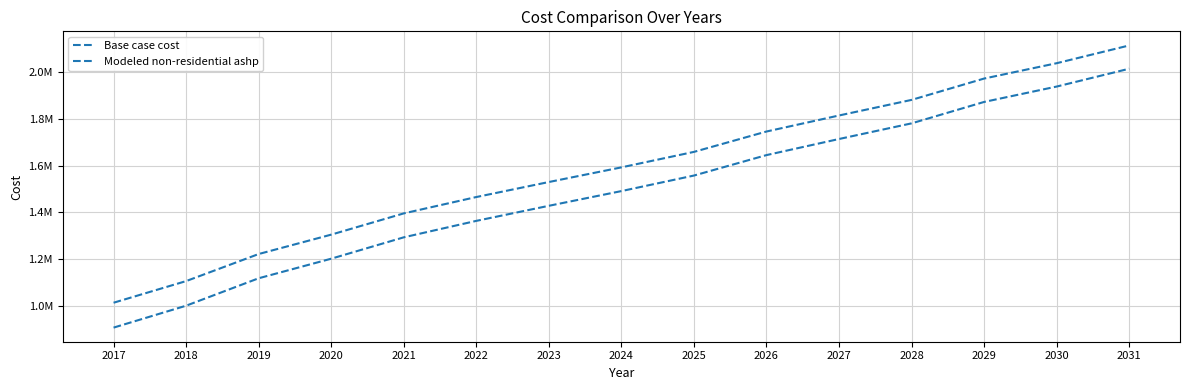

Reading left to right, transcribe all the data shown in this chart.

Base case cost: 907770.0	1001325.9	1118485.6	1202049.0	1293312.5	1363592.4	1427952.9	1490776.7	1557144.0	1644475.1	1713198.3	1780006.6	1871467.6	1937175.3	2013339.3
Modeled non-residential ashp: 1014048.2	1106426.8	1222001.7	1304795.4	1395515.4	1465387.8	1529476.7	1592074.0	1658169.7	1745183.8	1813635.3	1880217.2	1971361.2	2036887.8	2112734.9